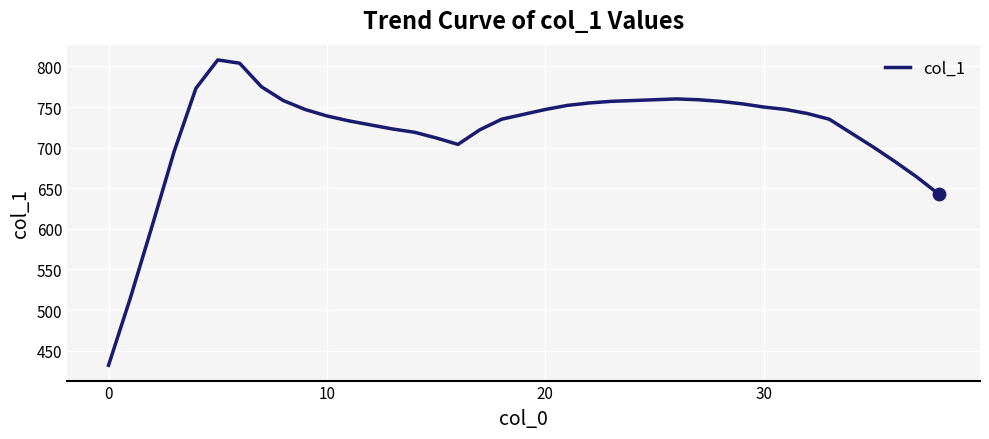

What is the difference between the maximum and minimum values?

376